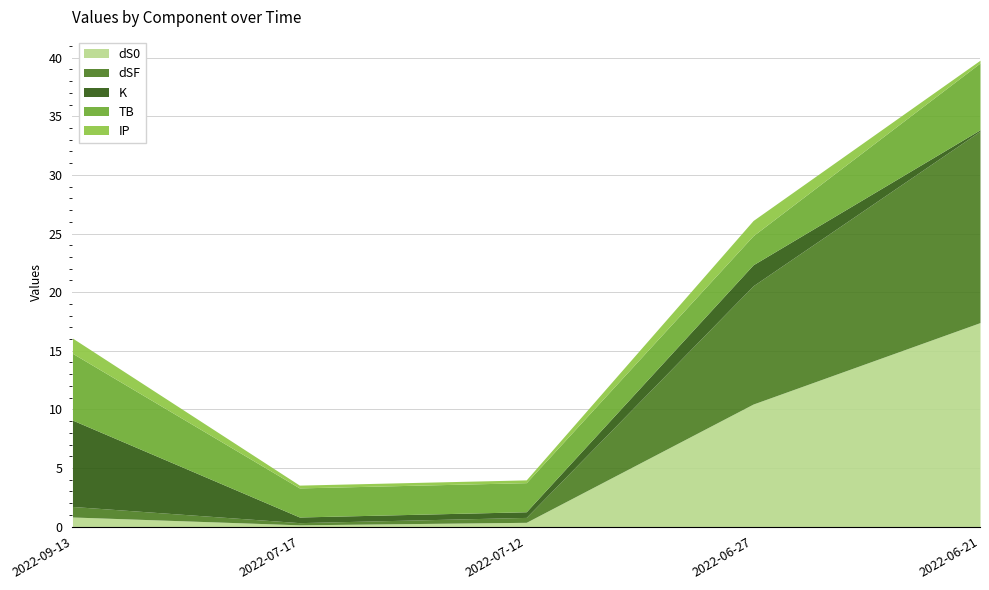

Reading left to right, transcribe all the data shown in this chart.

dS0: 2022-09-13=0.8	2022-07-17=0.2	2022-07-12=0.4	2022-06-27=10.5	2022-06-21=17.4
dSF: 2022-09-13=0.9	2022-07-17=0.2	2022-07-12=0.4	2022-06-27=10.1	2022-06-21=16.3
K: 2022-09-13=7.4	2022-07-17=0.5	2022-07-12=0.5	2022-06-27=1.8	2022-06-21=0.1
TB: 2022-09-13=5.7	2022-07-17=2.5	2022-07-12=2.5	2022-06-27=2.5	2022-06-21=5.7
IP: 2022-09-13=1.3	2022-07-17=0.2	2022-07-12=0.2	2022-06-27=1.3	2022-06-21=0.2